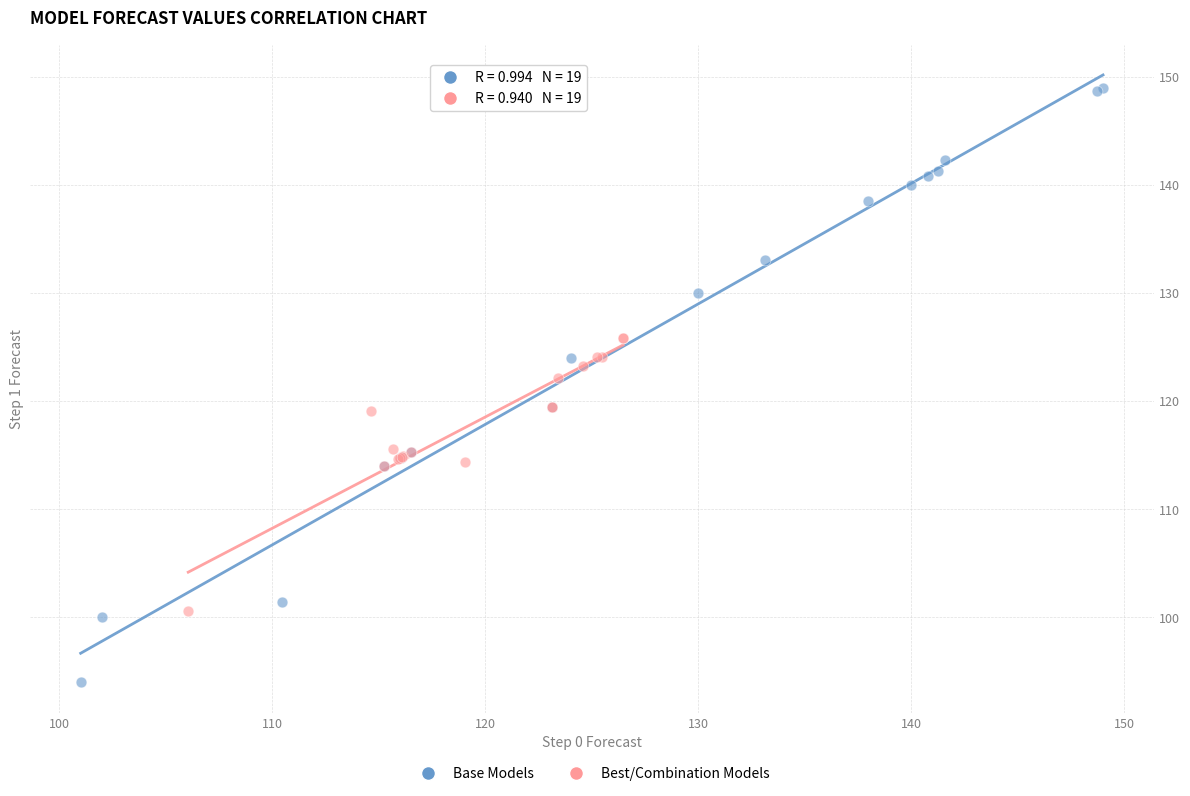

Which series has the widest spread of Y values?

Base Models